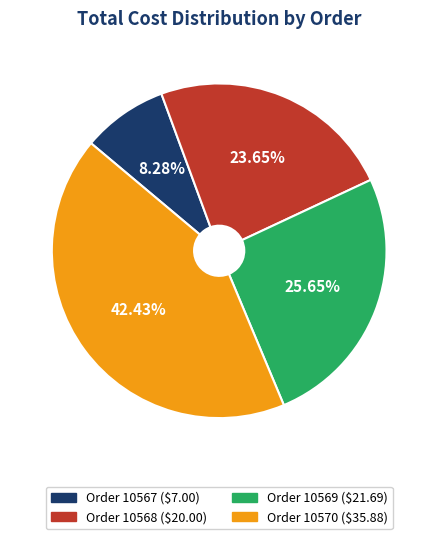

To the nearest percent, what portion does Order 10567 represent?

8%